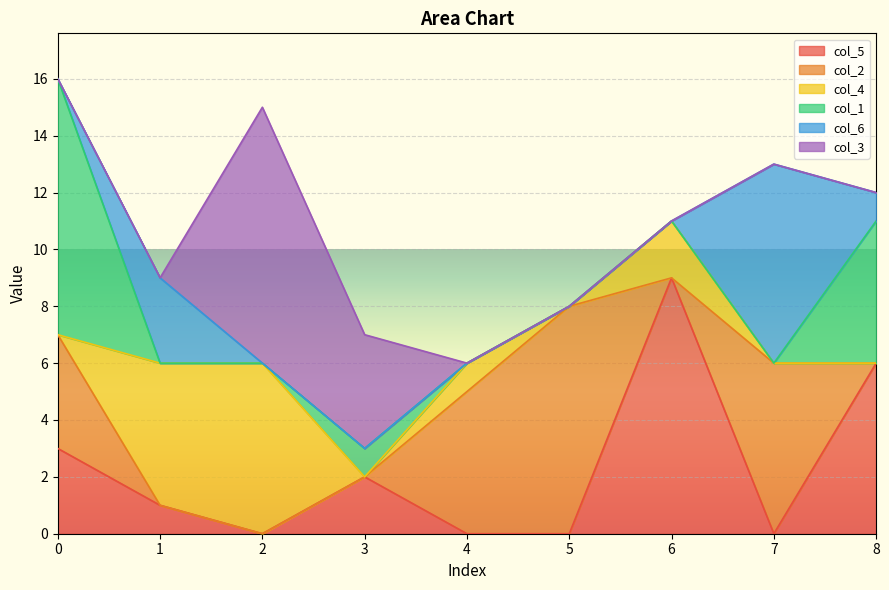

True or false: col_5 has a value of -5 at 4.

False